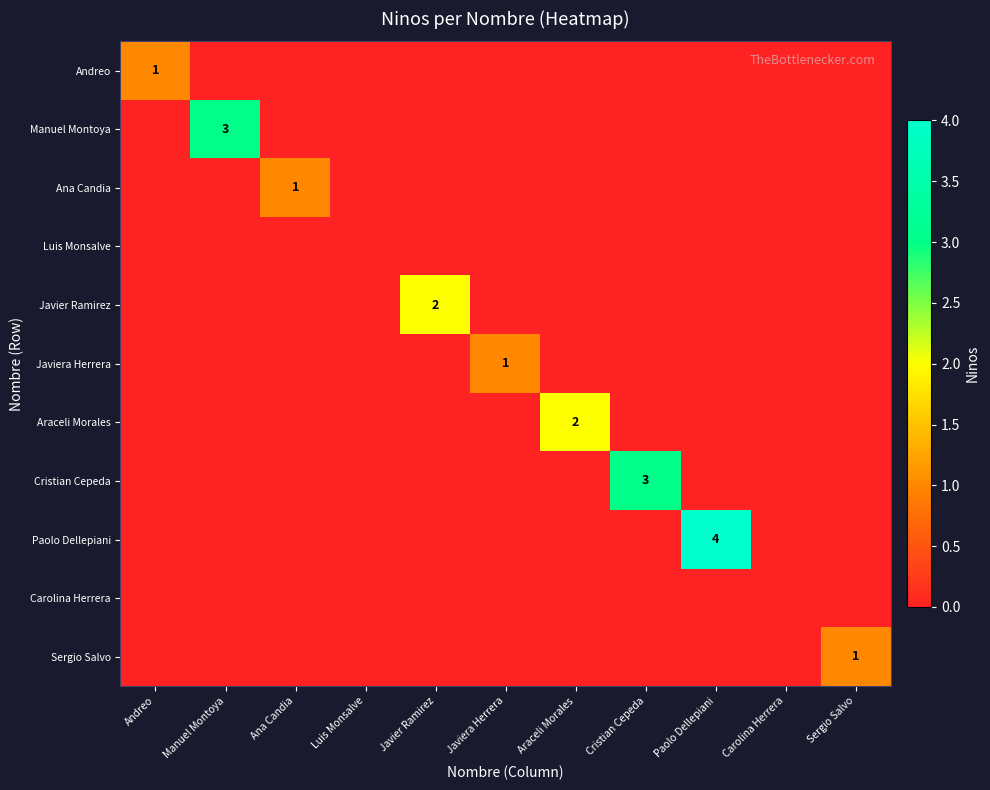

The value of Araceli Morales at Javier Ramirez is 0. True or false?

True